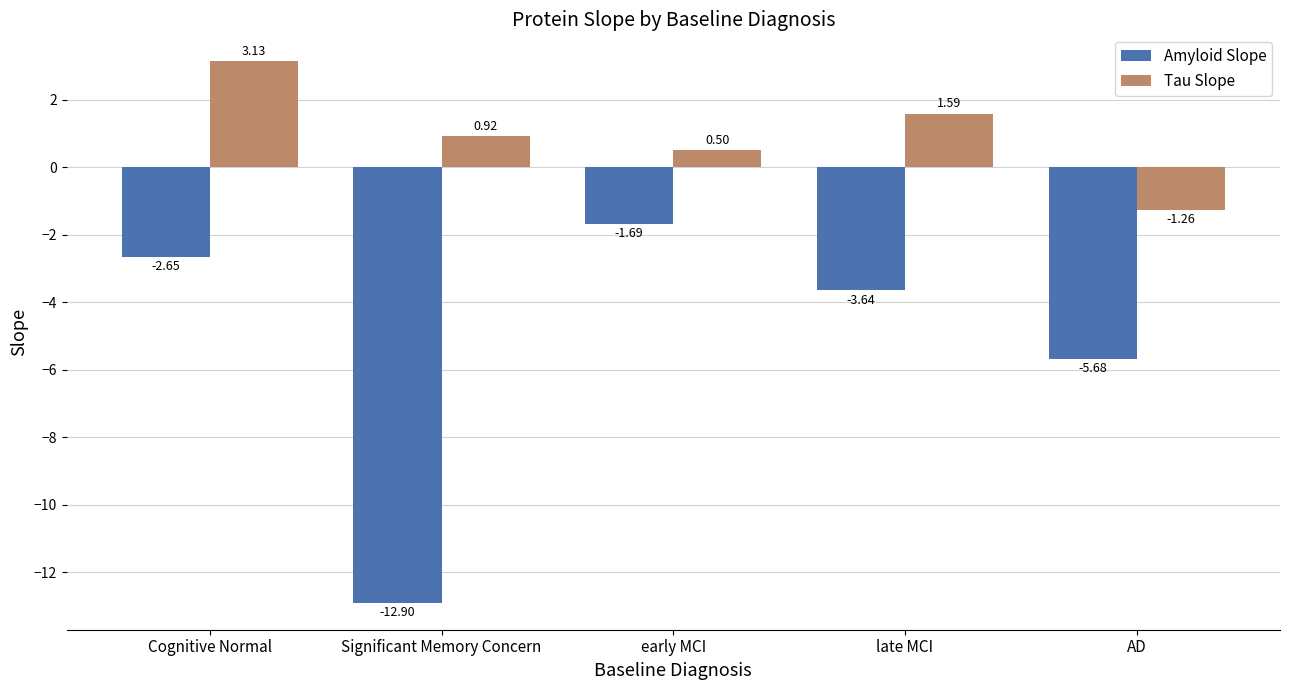

At which label is Amyloid Slope closest to -7?

AD